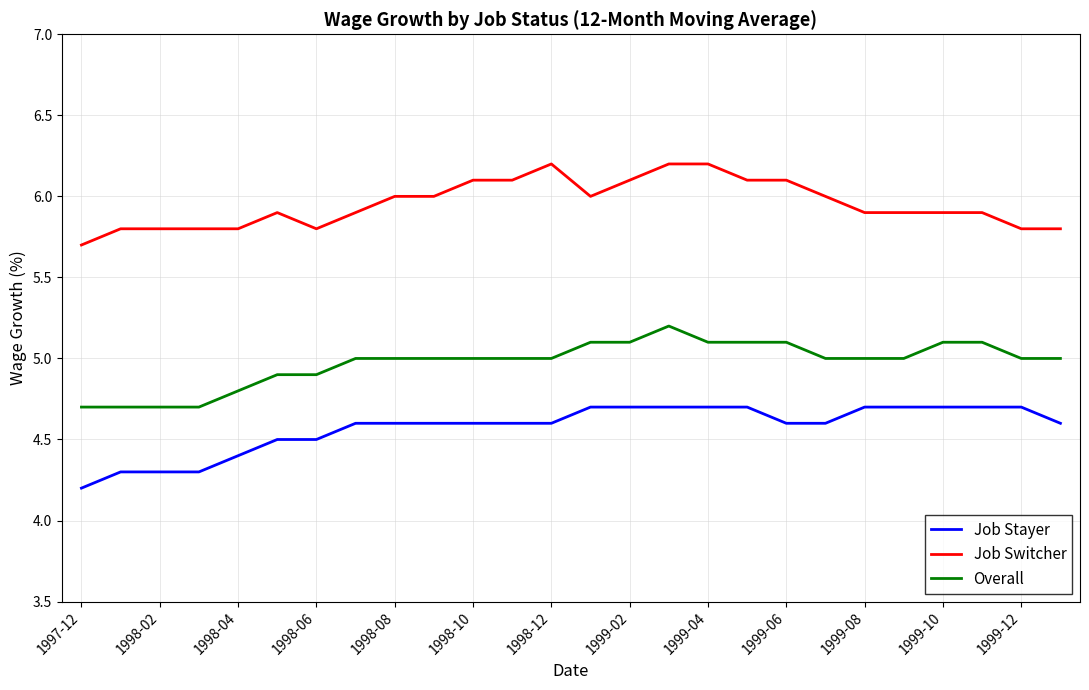

True or false: Overall and Job Stayer intersect in this chart.

False